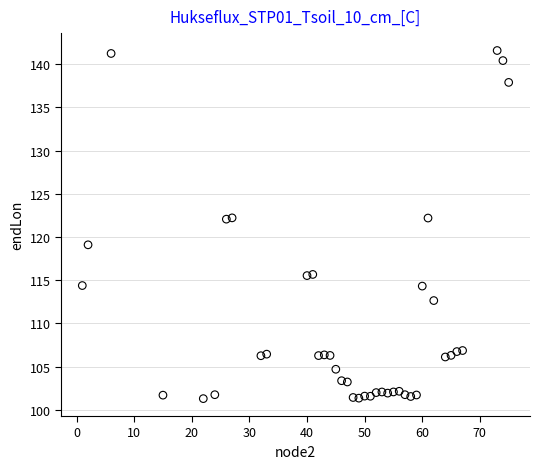

What is the range of Y values (max minus min)?

40.3